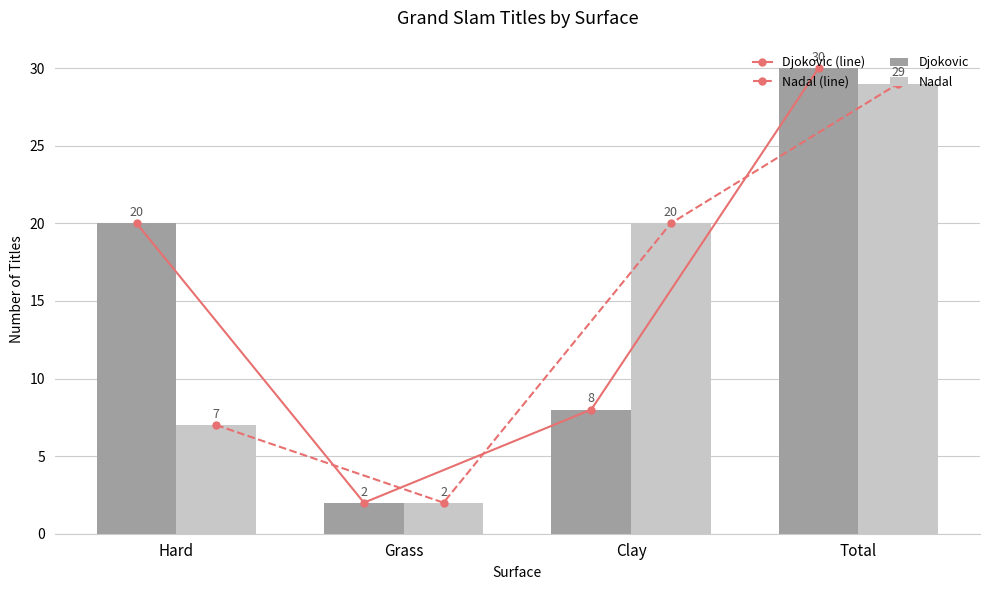

How many distinct data groups are displayed?

4